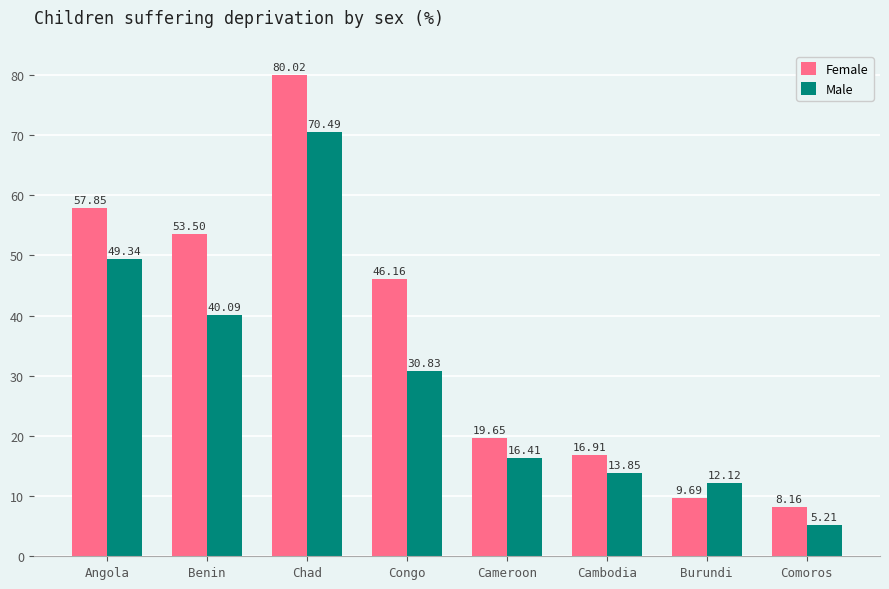

Which series has the largest range (max minus min)?

Female